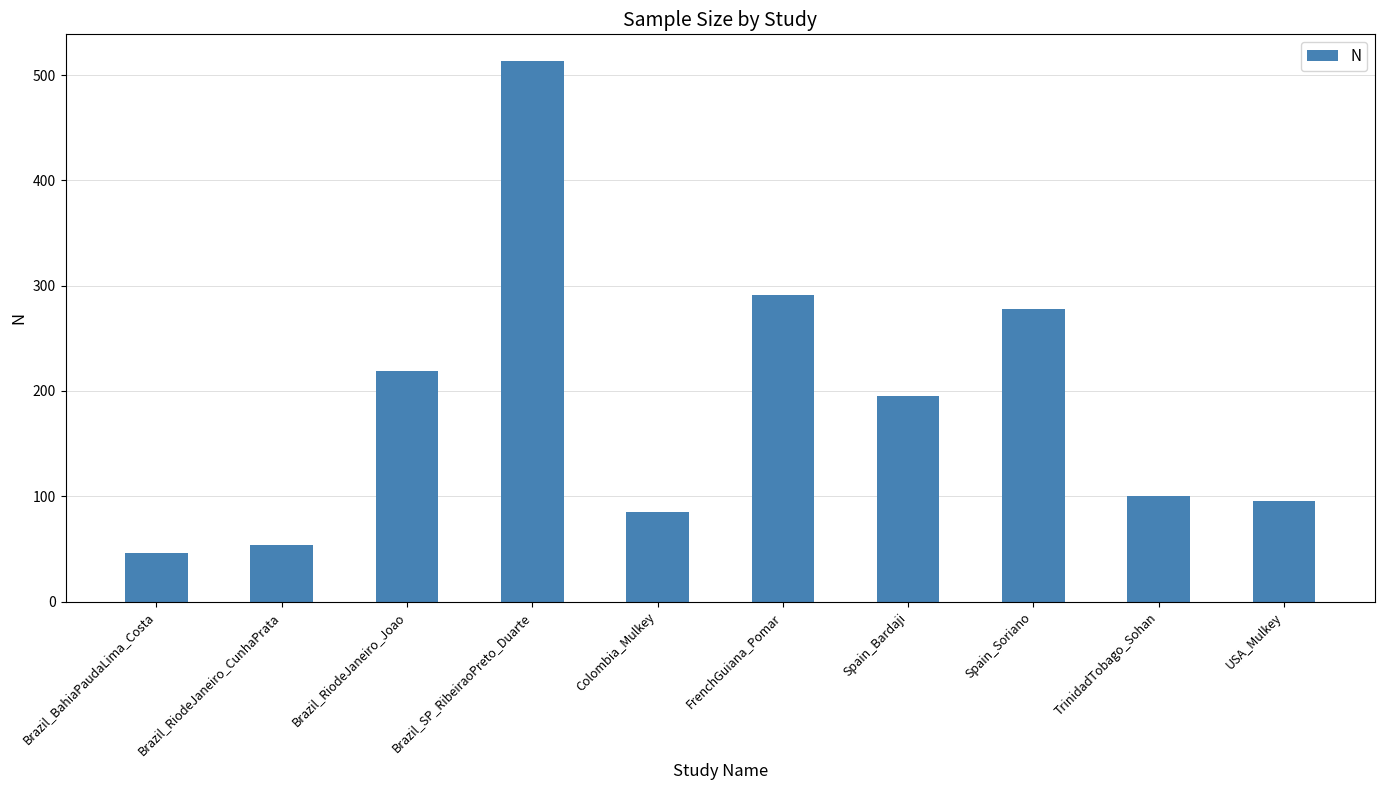

Rank the categories by value from lowest to highest.

Brazil_BahiaPaudaLima_Costa, Brazil_RiodeJaneiro_CunhaPrata, Colombia_Mulkey, USA_Mulkey, TrinidadTobago_Sohan, Spain_Bardaji, Brazil_RiodeJaneiro_Joao, Spain_Soriano, FrenchGuiana_Pomar, Brazil_SP_RibeiraoPreto_Duarte